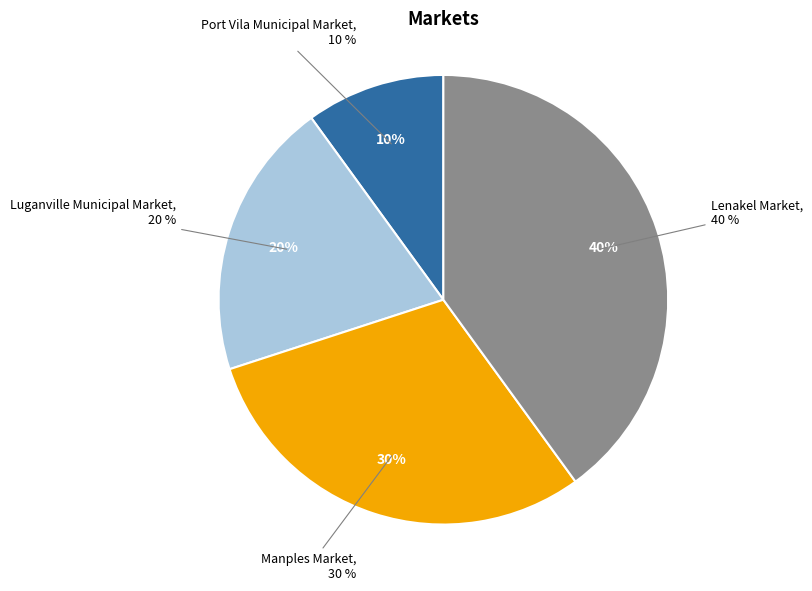

To the nearest percent, what is the difference between the largest and smallest slice percentages?

30%